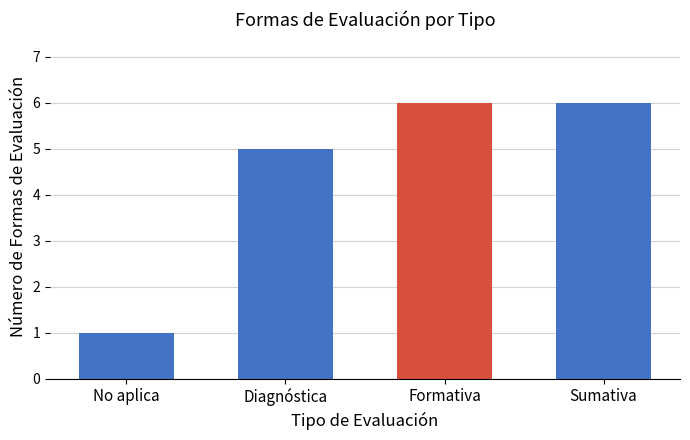

How many data points are less than 6?

2